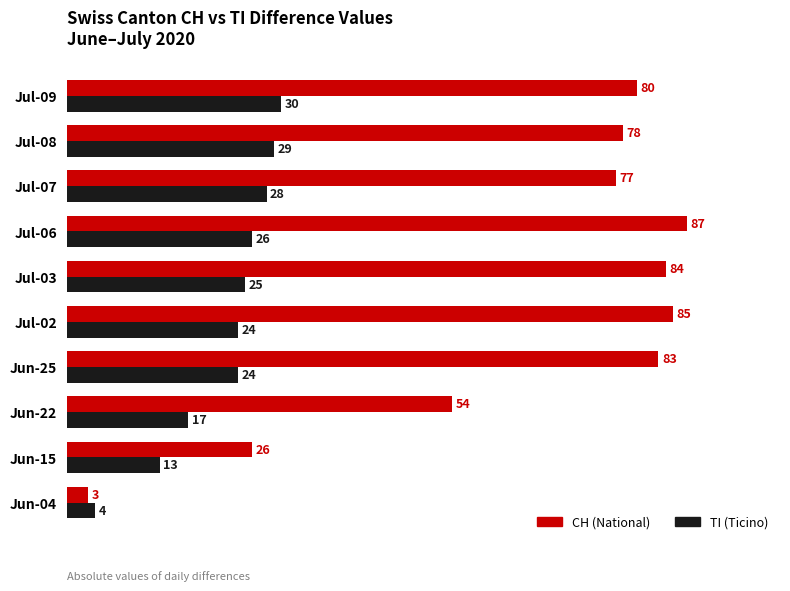

At which category is the sum across all series the highest?

Jul-06